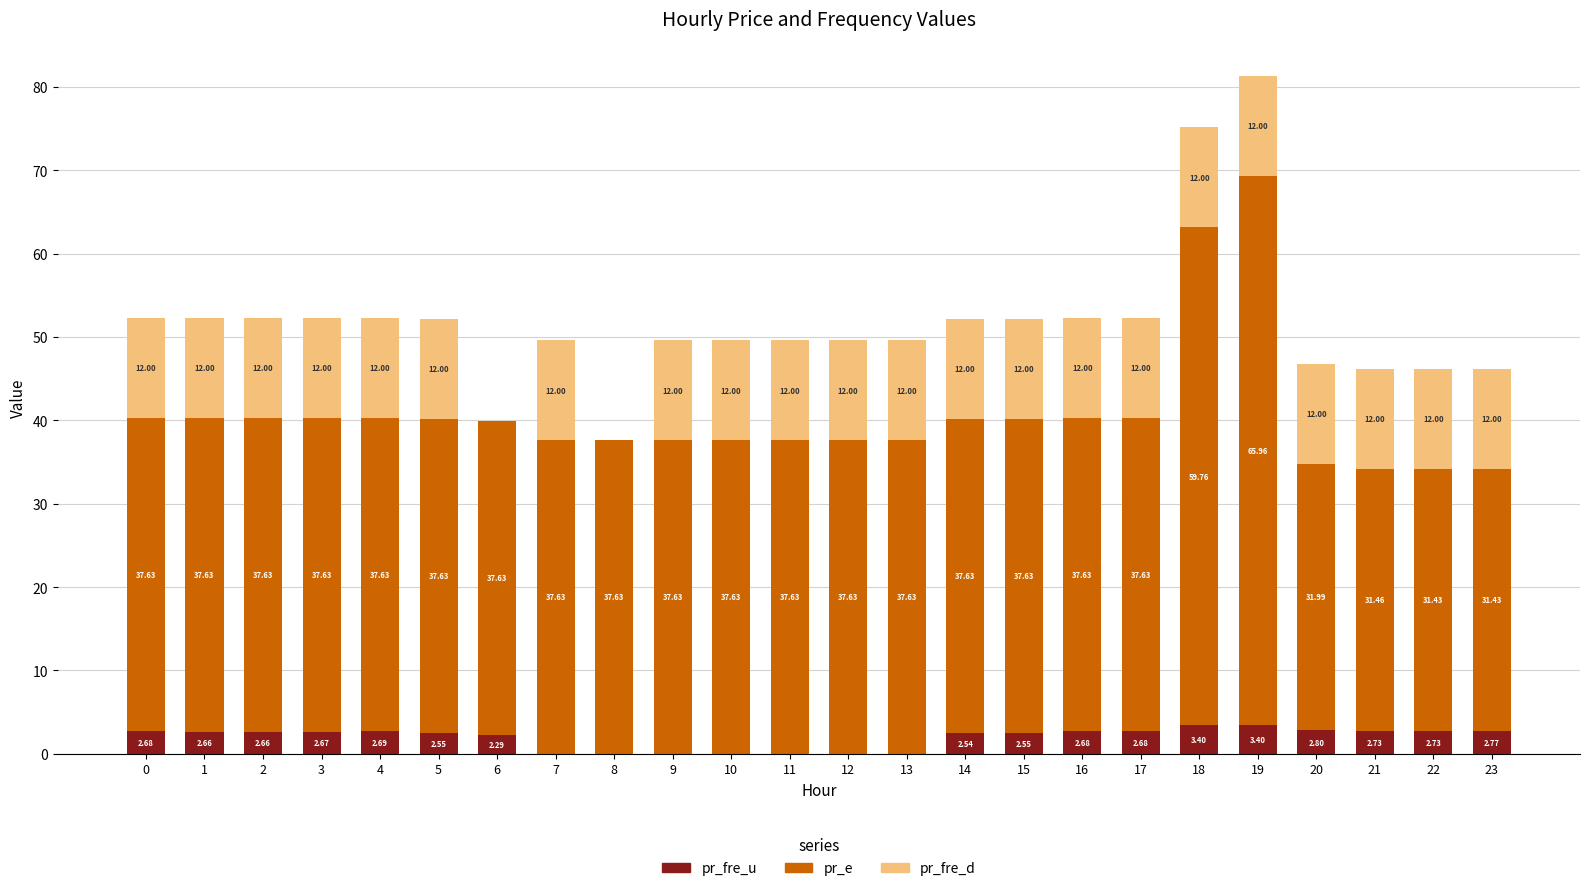

At which category is the sum across all series the highest?

19